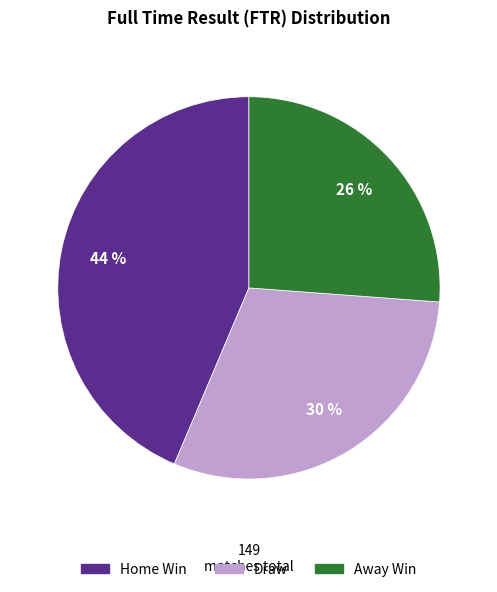

Combined, do Away Win and Draw account for over 50%?

Yes